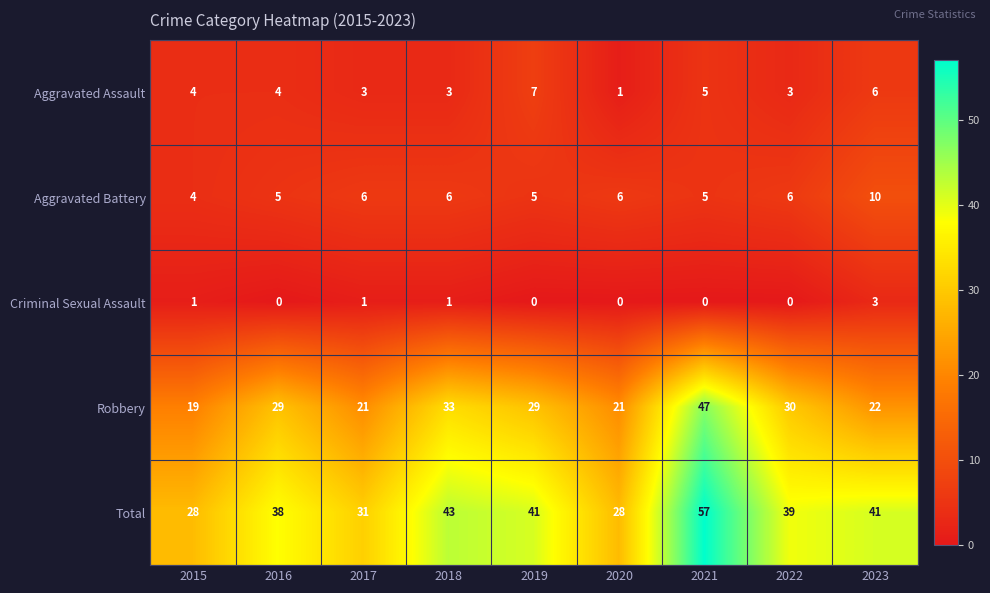

What is the average value of the Robbery series?

28